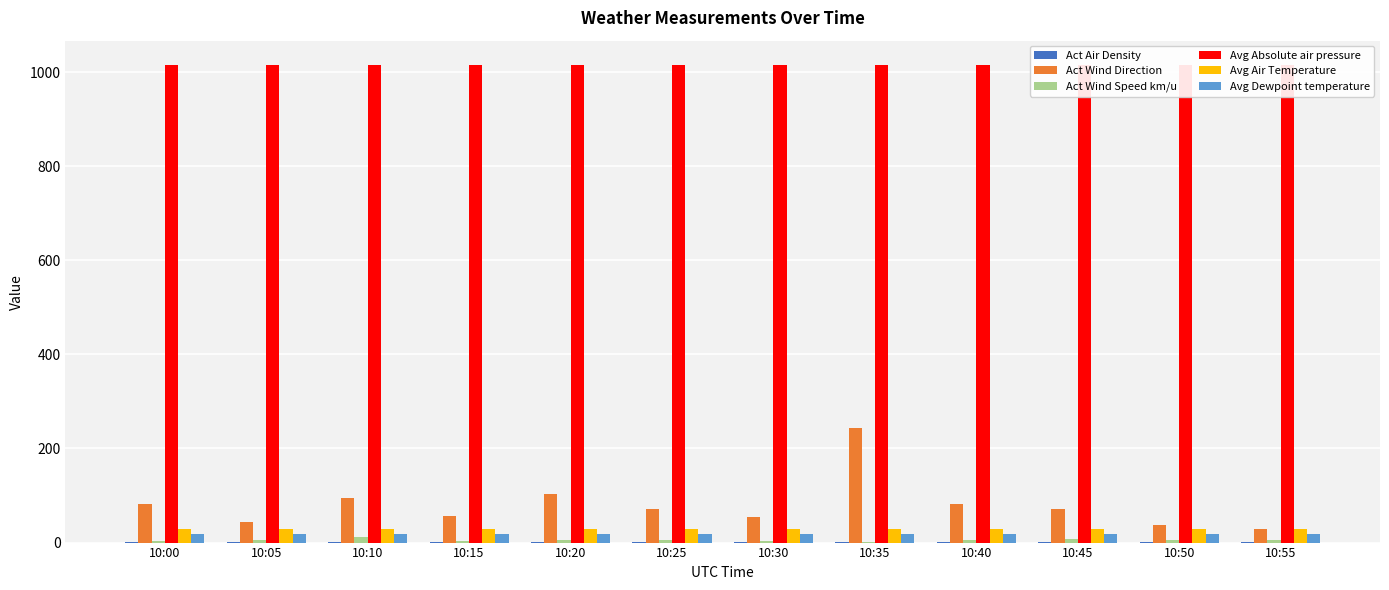

What is the difference between the Avg Air Temperature values at 10:55 and 10:40?

0.1